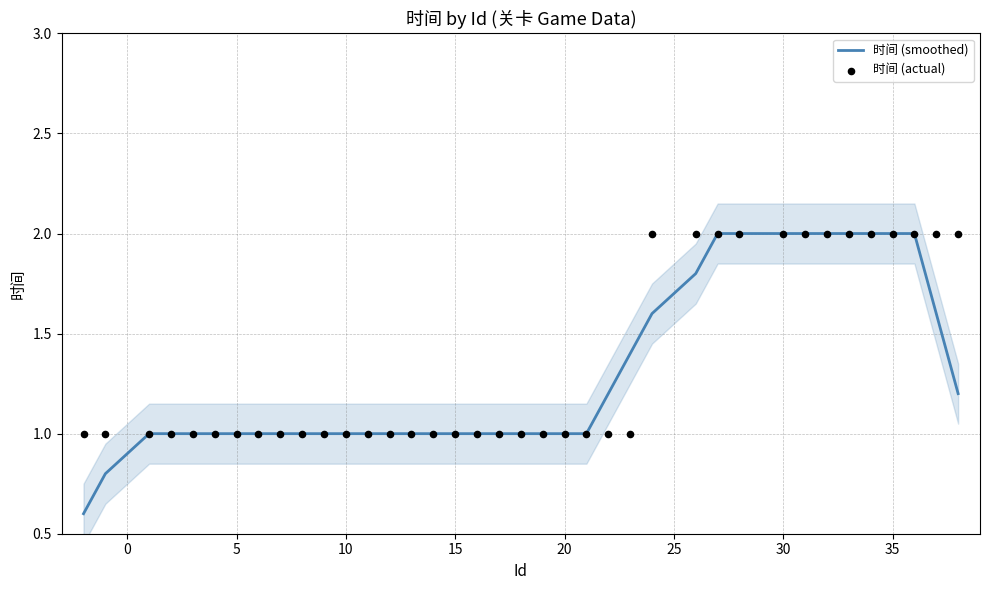

Which series contains the highest Y value?

时间 (smoothed)